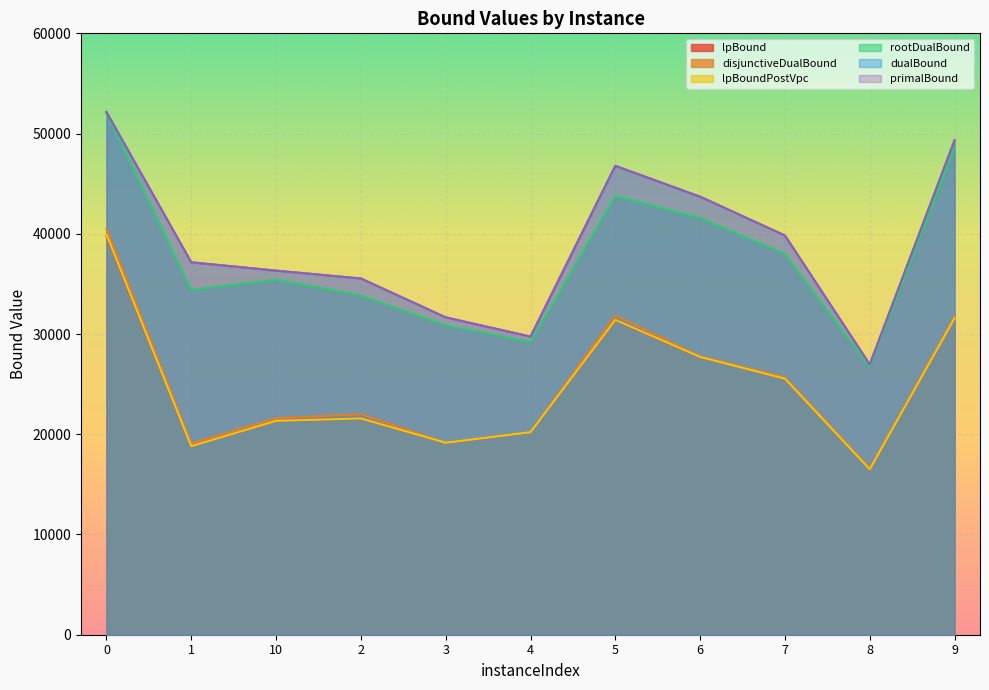

Reading left to right, extract all data points from this chart.

lpBound: 0=39794.7	1=18808.9	10=21340.6	2=21552.1	3=19153.8	4=20208.8	5=31368.3	6=27711.7	7=25545.8	8=16501.7	9=31571.2
disjunctiveDualBound: 0=40473.2	1=19073.0	10=21591.1	2=21994.3	3=19154.7	4=20209.8	5=31844.0	6=27784.7	7=25681.0	8=16612.0	9=31741.9
lpBoundPostVpc: 0=39929.2	1=18808.9	10=21340.6	2=21576.6	3=19153.8	4=20208.8	5=31413.5	6=27712.1	7=25546.1	8=16501.7	9=31572.6
rootDualBound: 0=52040.2	1=34404.2	10=35437.6	2=33842.2	3=30875.9	4=29199.4	5=43778.1	6=41571.8	7=37999.1	8=26727.3	9=48569.4
dualBound: 0=52144.7	1=37153.0	10=36325.6	2=35538.4	3=31664.4	4=29740.7	5=46775.0	6=43698.9	7=39827.3	8=26965.7	9=49332.4
primalBound: 0=52148.0	1=37156.6	10=36326.8	2=35541.7	3=31664.4	4=29740.9	5=46779.6	6=43703.3	7=39831.2	8=26967.4	9=49333.0